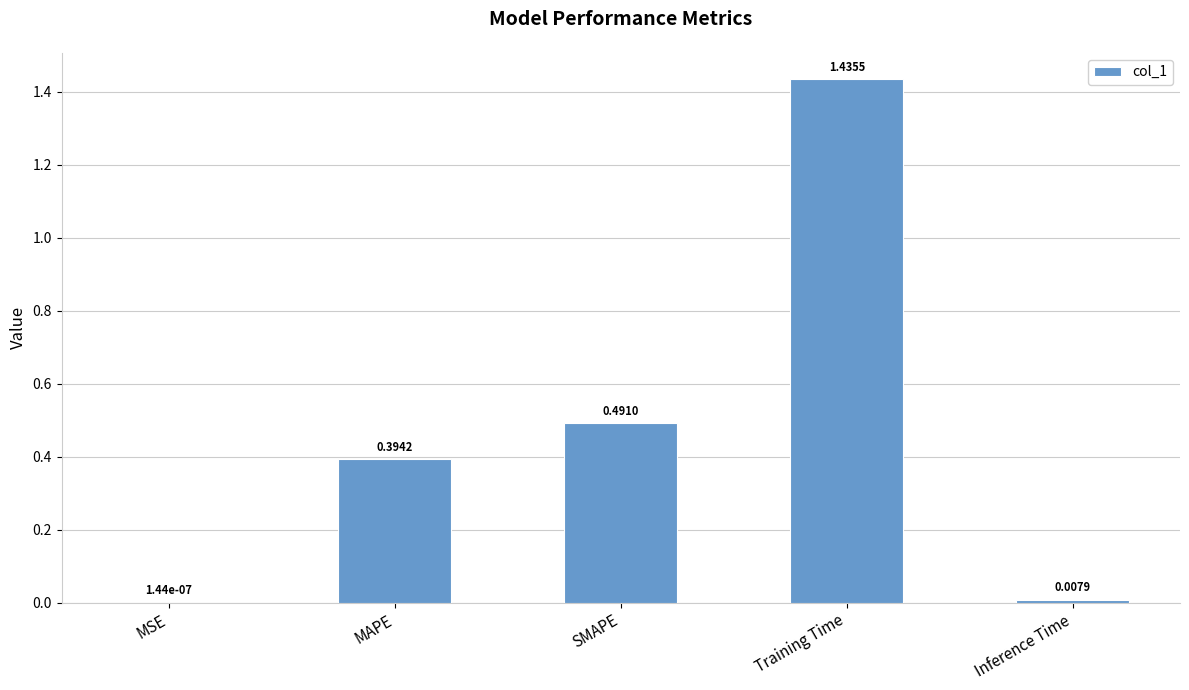

At which category does the chart reach its peak across all series?

Training Time